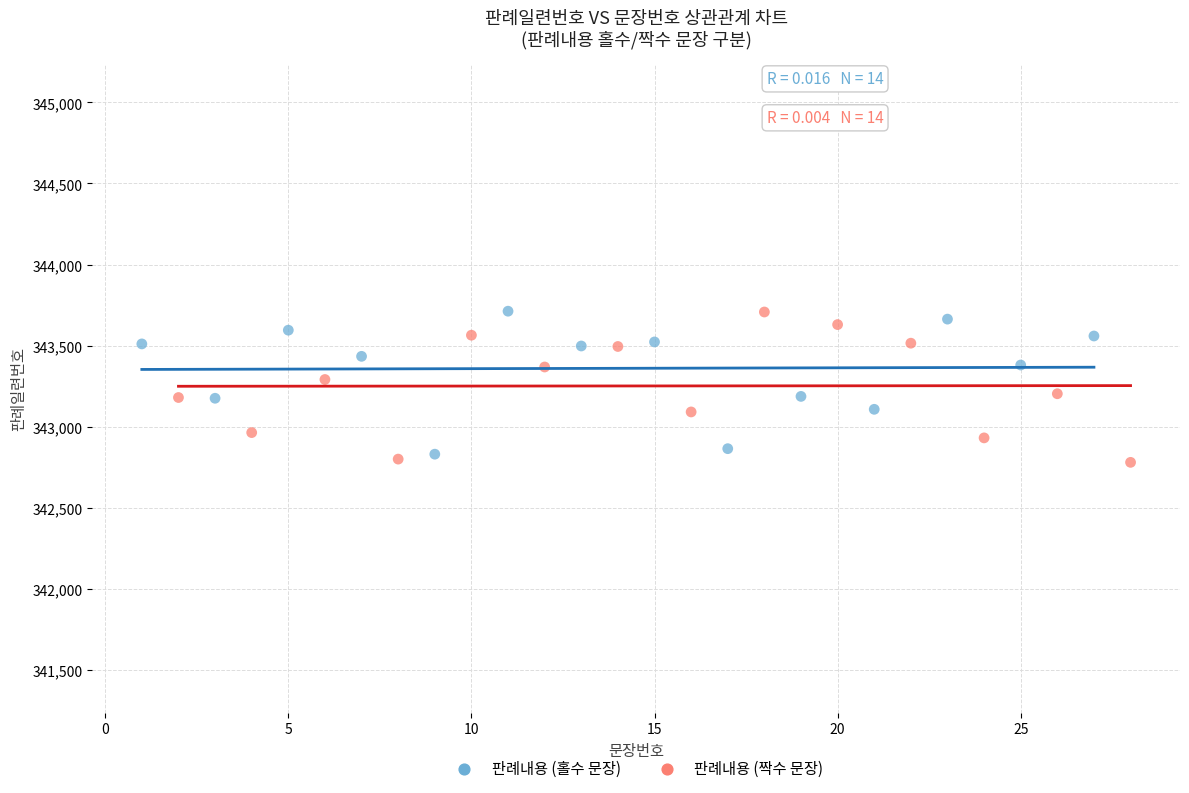

What are all the series names shown in the legend?

판례내용 (홀수 문장), 판례내용 (짝수 문장)